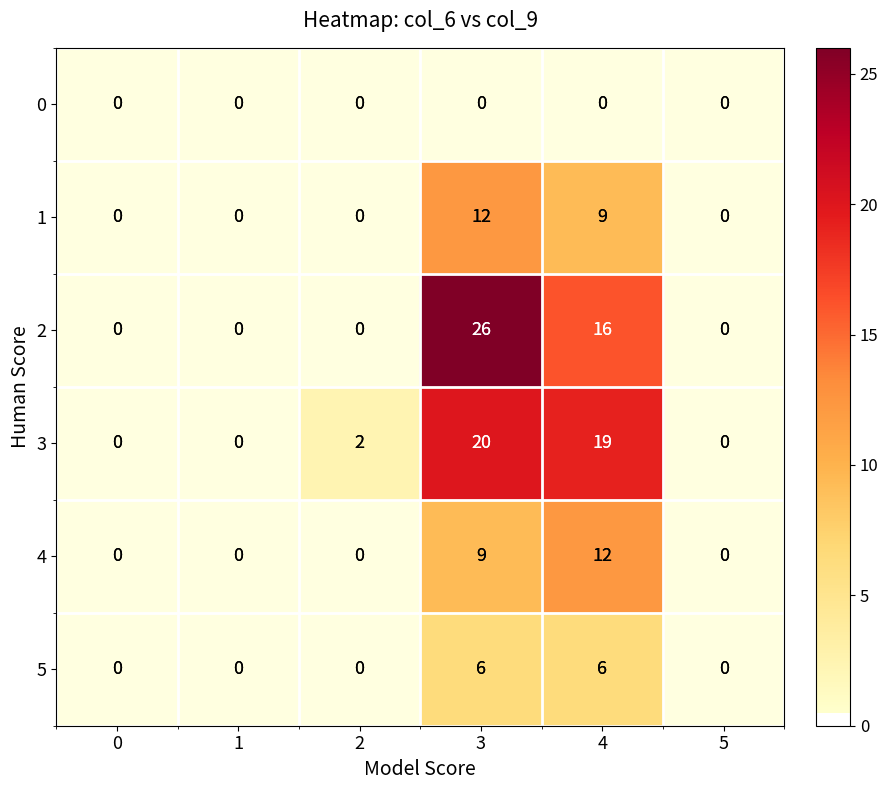

Is it true that 5 equals -4 at 5?

False